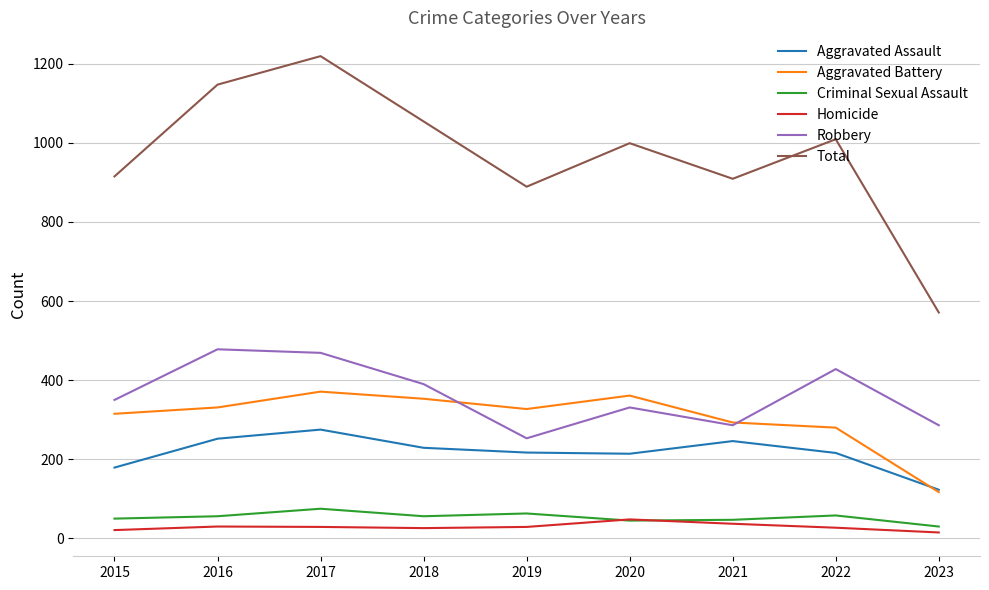

True or false: Robbery and Criminal Sexual Assault intersect in this chart.

False